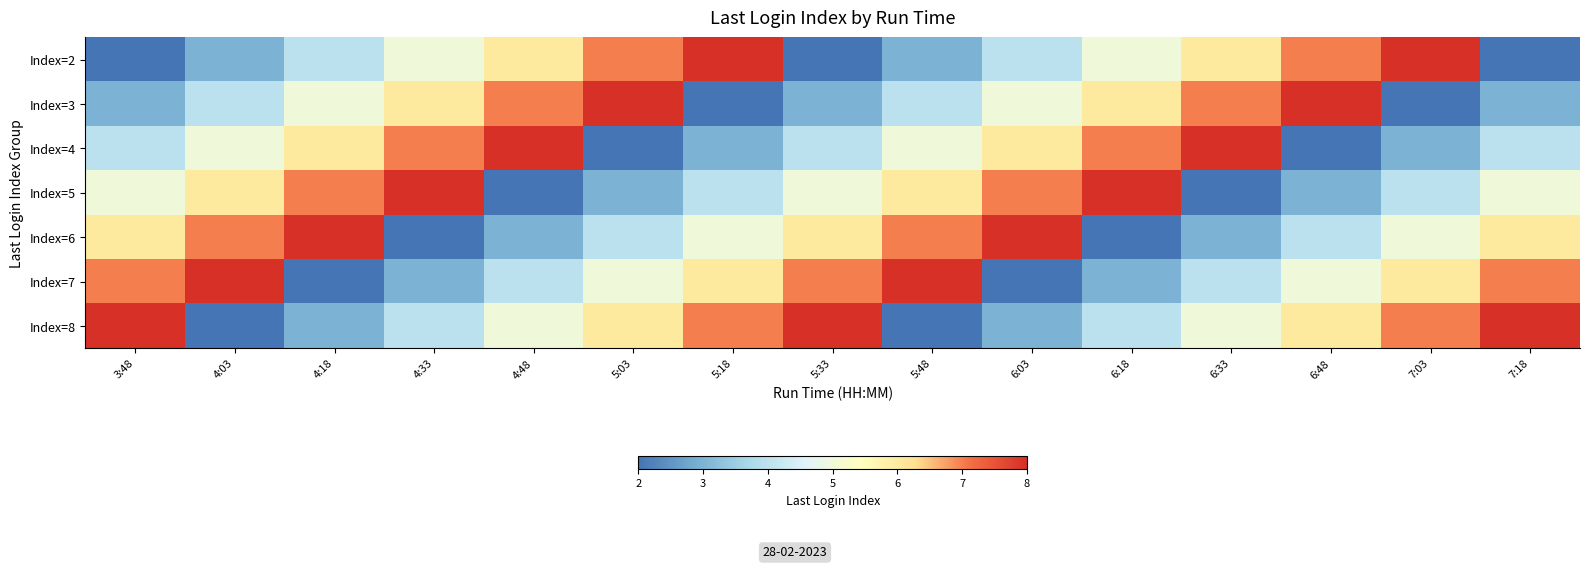

Which category has the lowest value across all series?

3:48